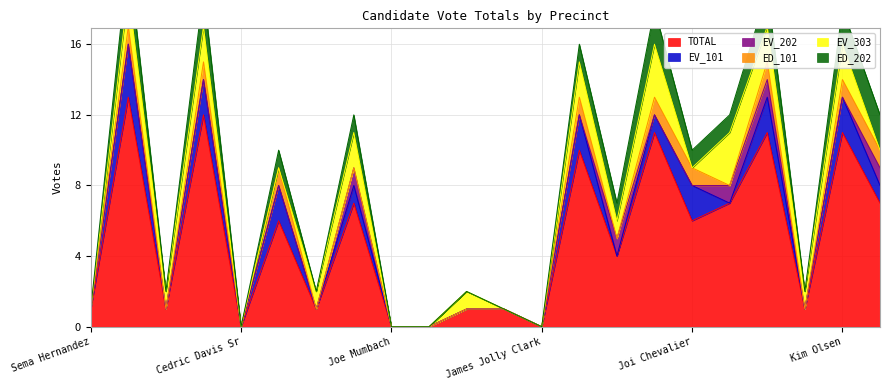

The EV_303 series shows 2 at Miguel Levario. True or false?

True